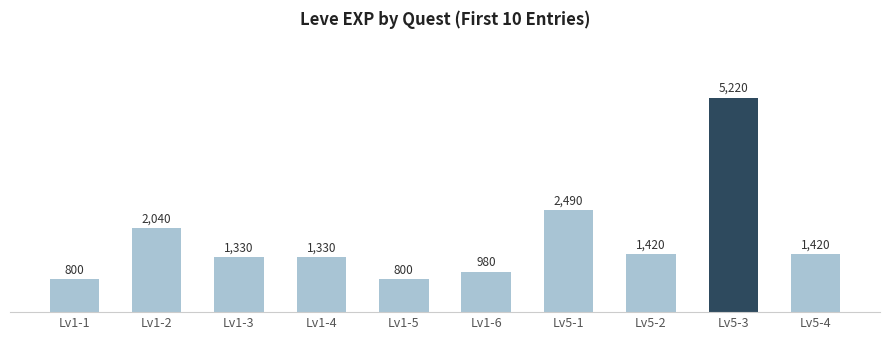

The chart shows a value of 800 at Lv1-1. True or false?

True